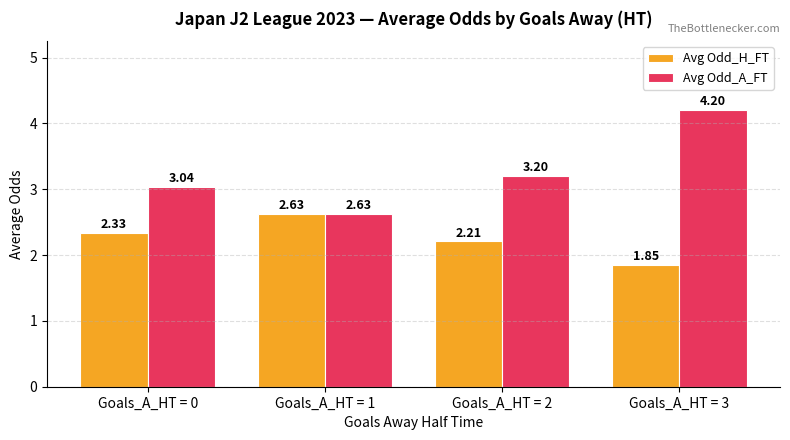

What is the spread (max minus min) of values at Goals_A_HT = 2?

1.0